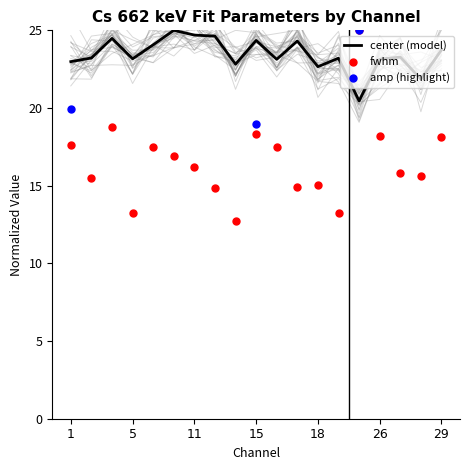

Which series has the largest total across all categories?

center